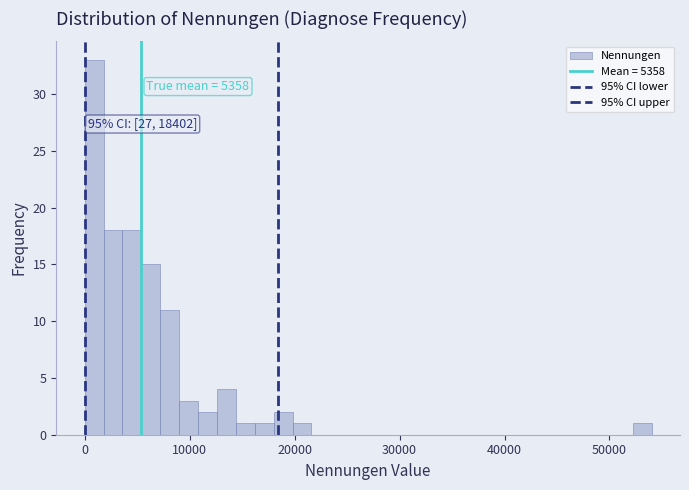

Around what value on the x-axis is the tallest bar? Give the approximate position of its centre, as read against the axis.

1000